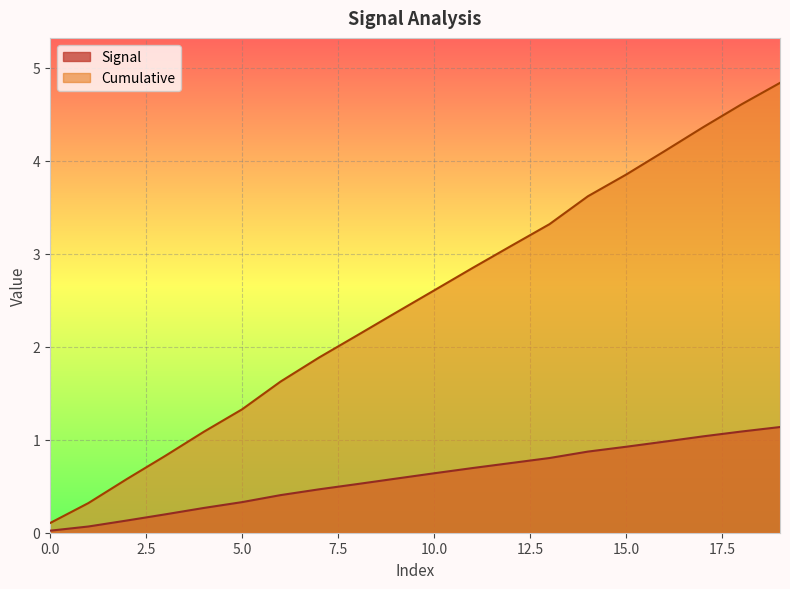

True or false: Cumulative and Signal cross at least once.

False